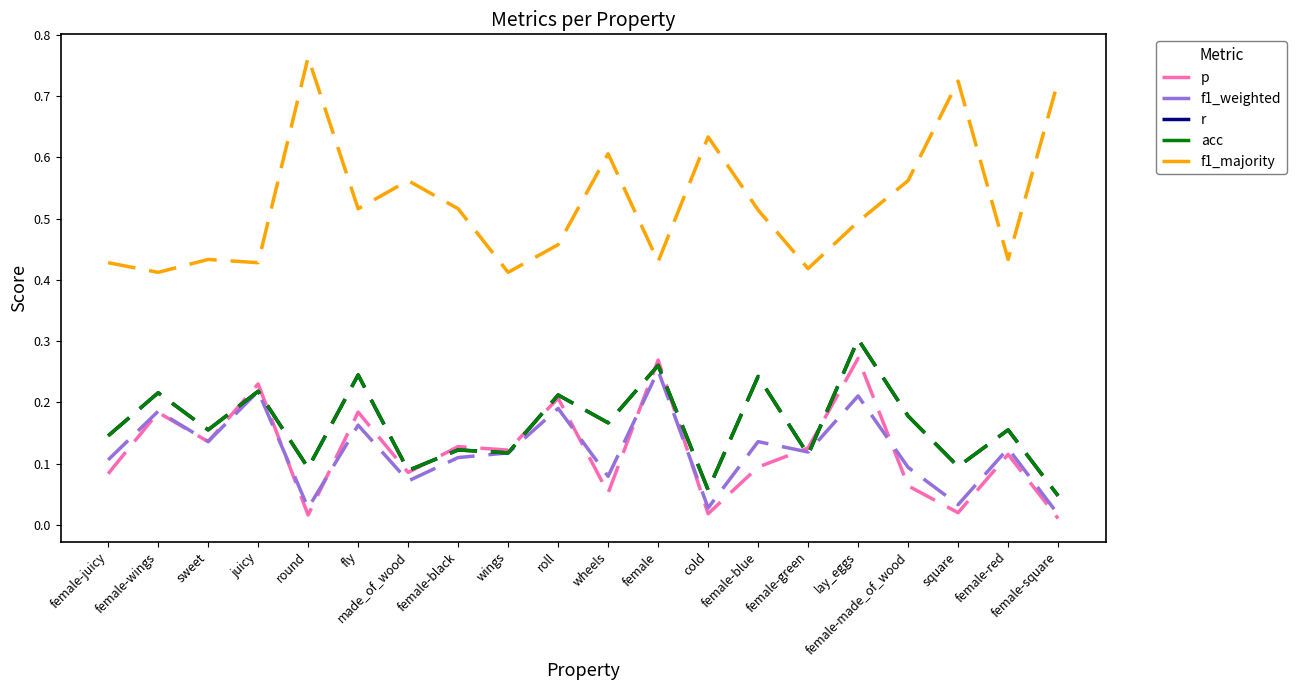

True or false: f1_majority and acc cross at least once.

False